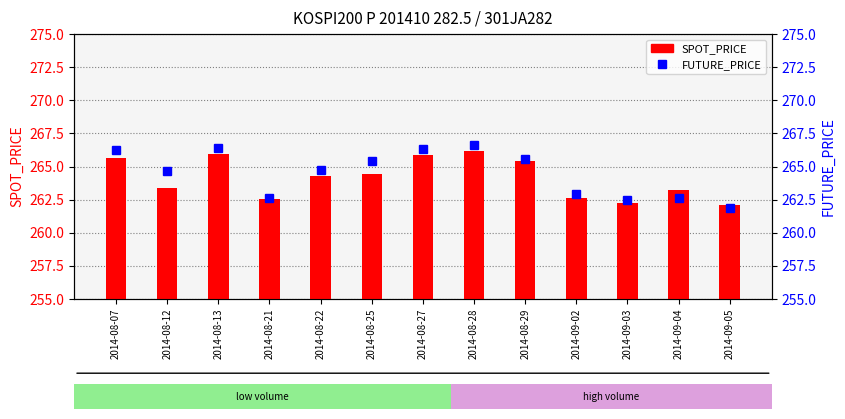

Rank the series by their average value, from highest to lowest.

FUTURE_PRICE, SPOT_PRICE